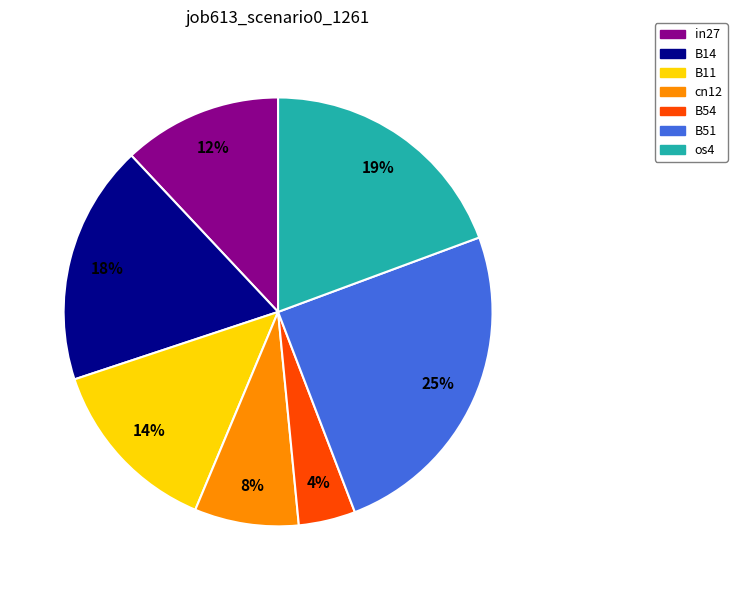

Between cn12 and B11, which is larger?

B11